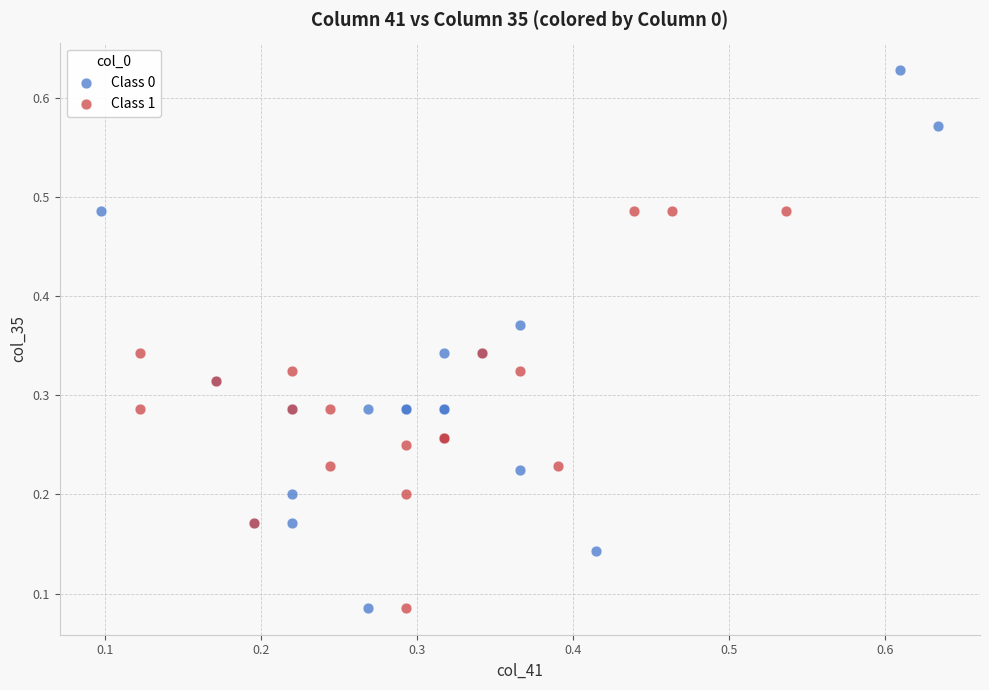

Which series contains the highest Y value?

Class 0